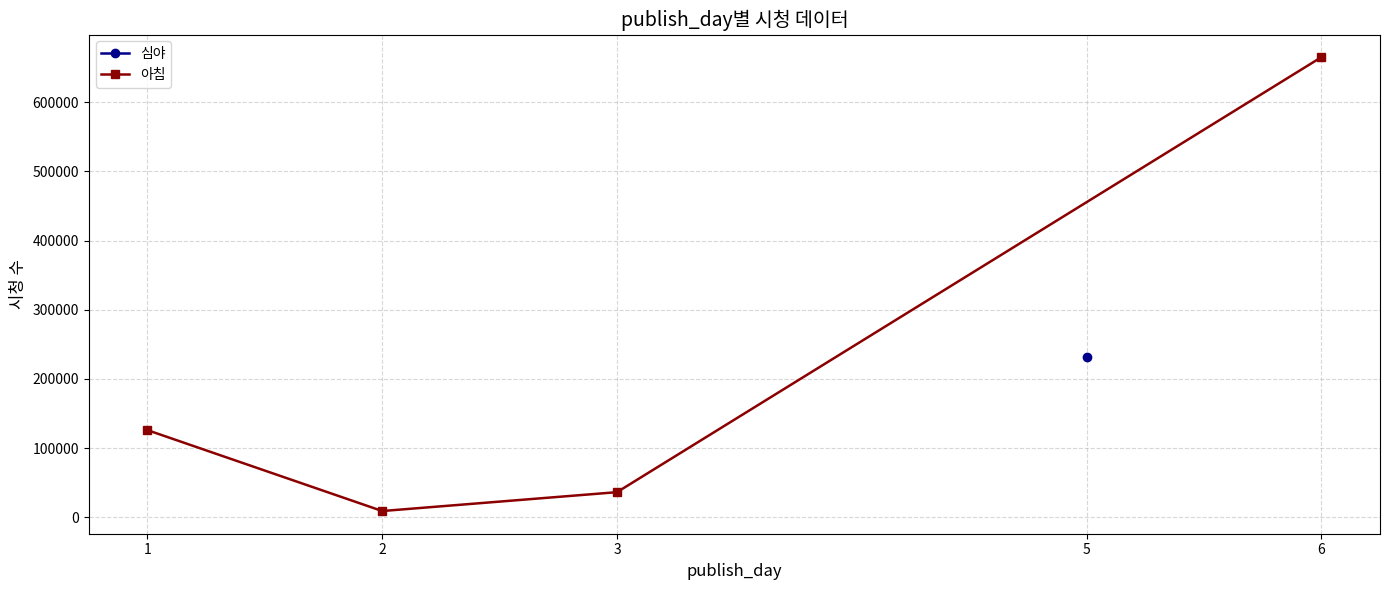

The value of 아침 at 1 is 125853. True or false?

True